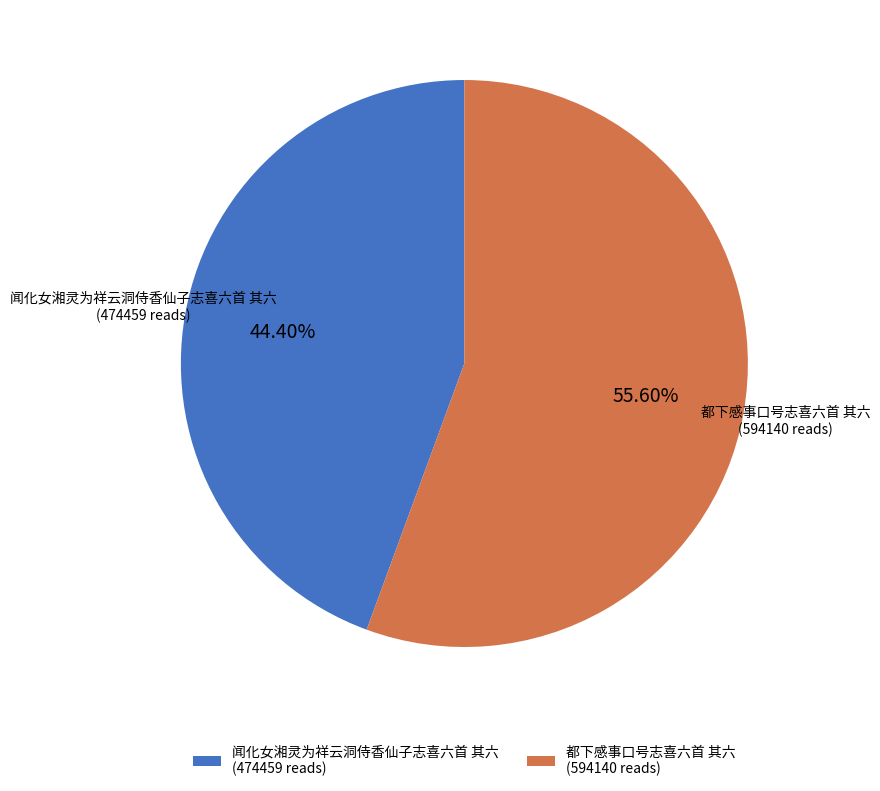

Which slice is the largest?

都下感事口号志喜六首 其六